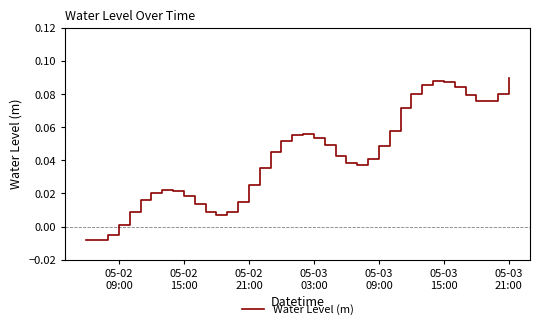

Reading left to right, transcribe all the data shown in this chart.

-0.0	-0.0	-0.0	0.0	0.0	0.0	0.0	0.0	0.0	0.0	0.0	0.0	0.0	0.0	0.0	0.0	0.0	0.0	0.1	0.1	0.1	0.1	0.0	0.0	0.0	0.0	0.0	0.0	0.1	0.1	0.1	0.1	0.1	0.1	0.1	0.1	0.1	0.1	0.1	0.1